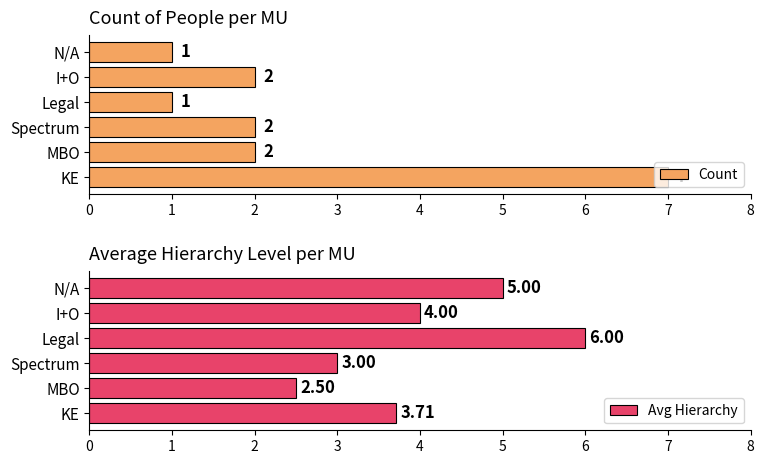

Is it true that Avg Hierarchy equals 3.4 at Legal?

False